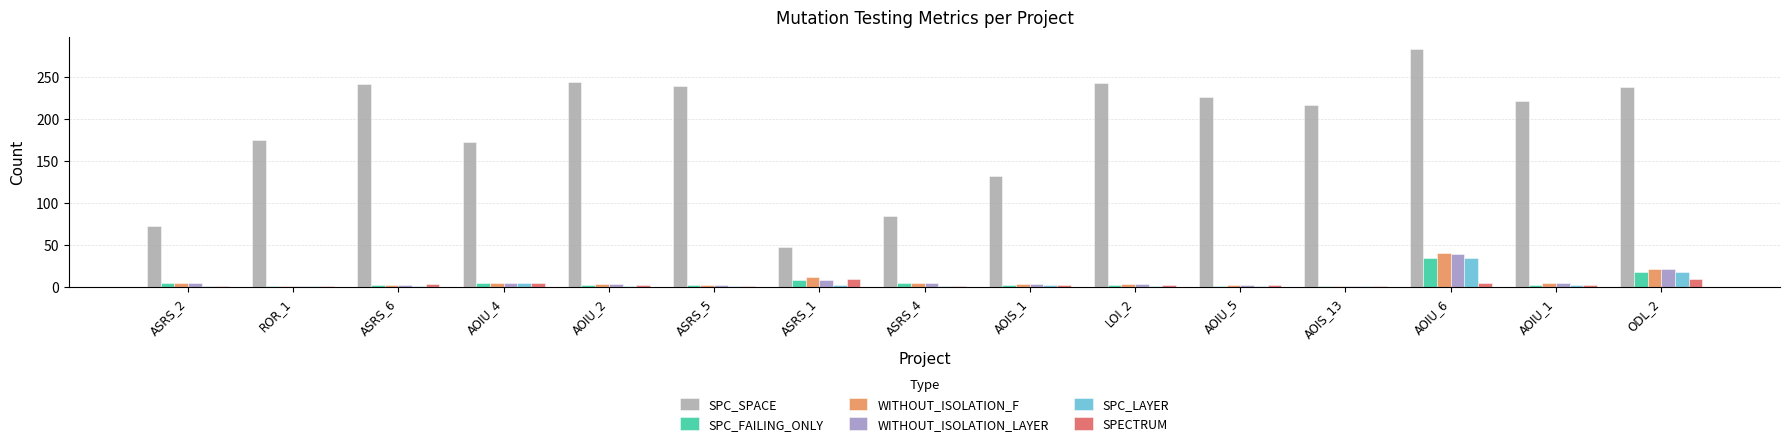

What is the maximum value shown in the chart?

283